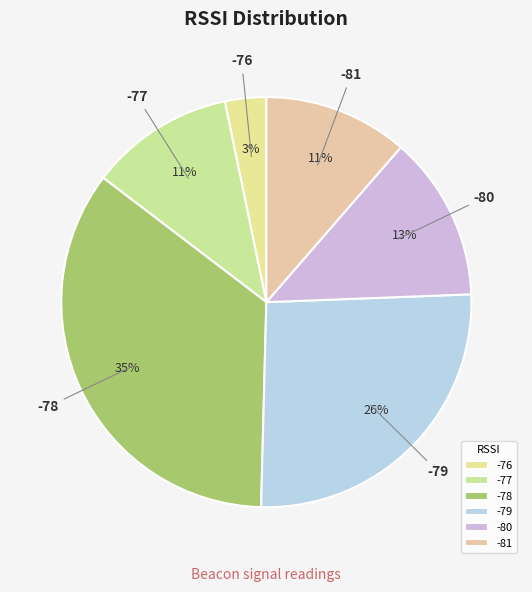

Does any single category account for the majority?

No